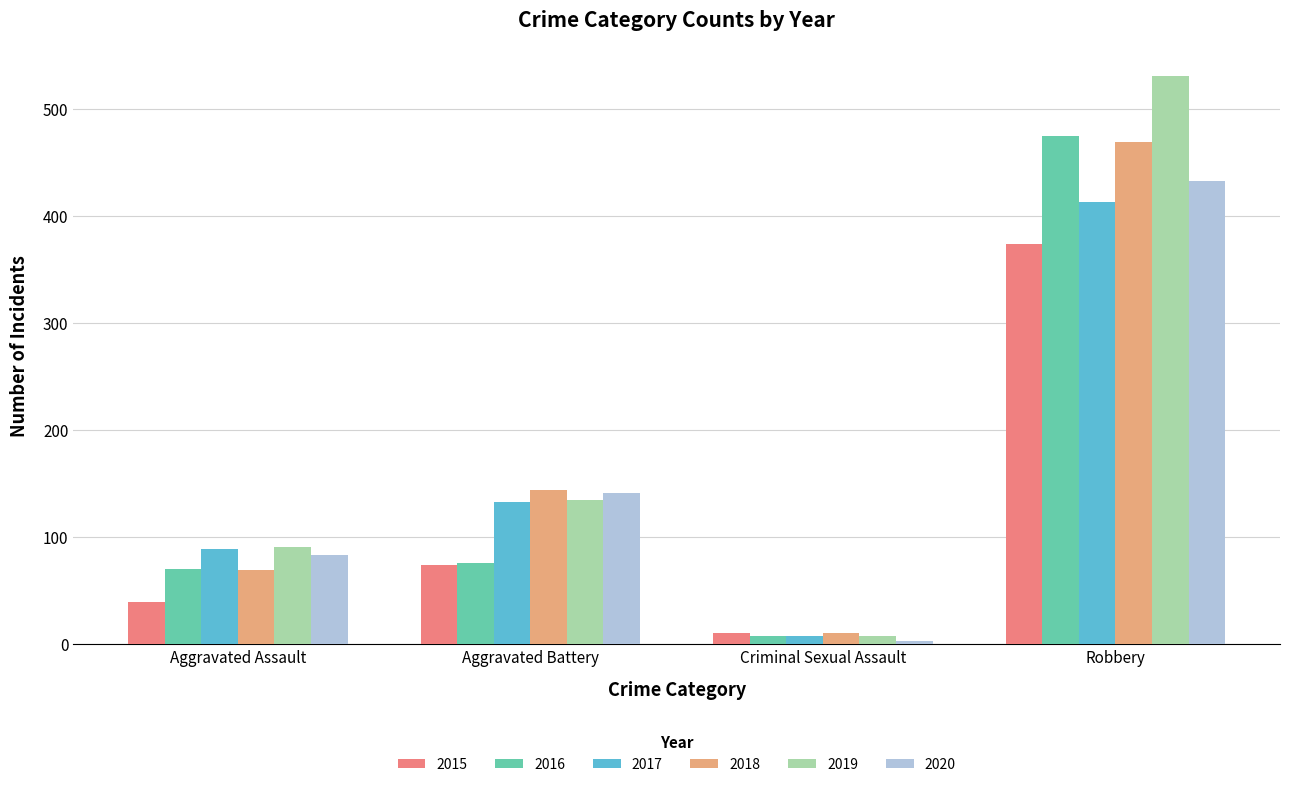

True or false: 2020 has a value of 3 at Criminal Sexual Assault.

True